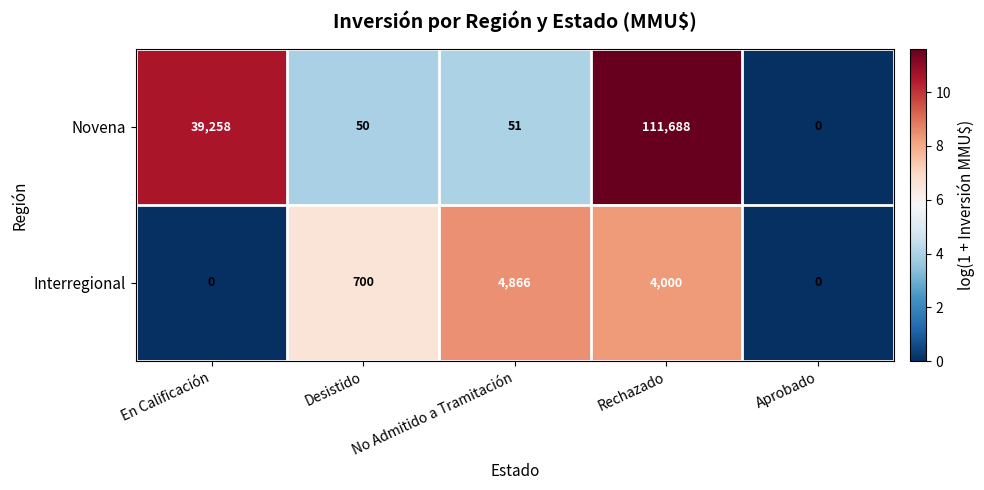

Which label corresponds to the largest value in the chart?

Rechazado